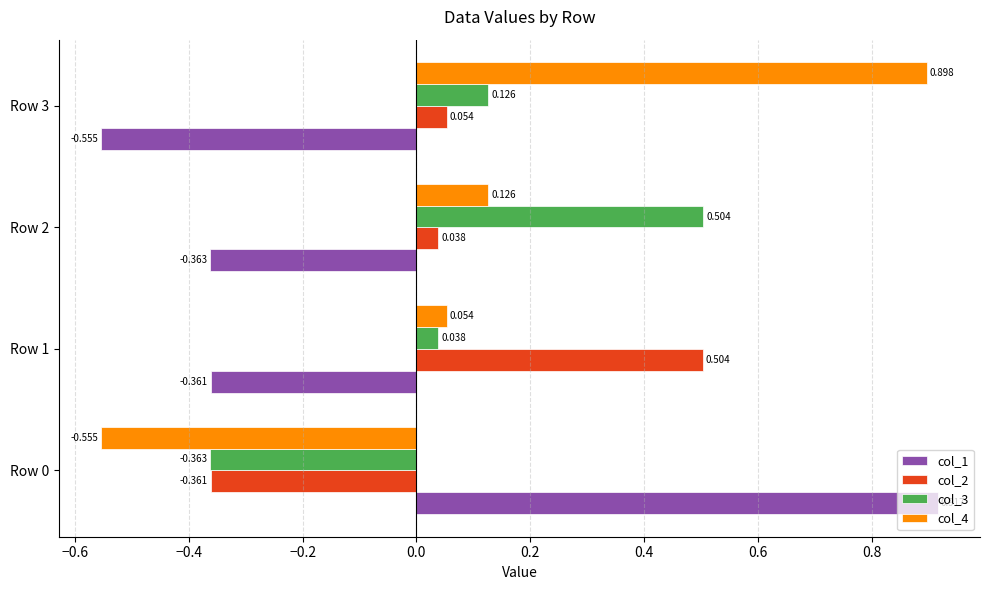

What is the lowest value of the col_2 series?

-0.4